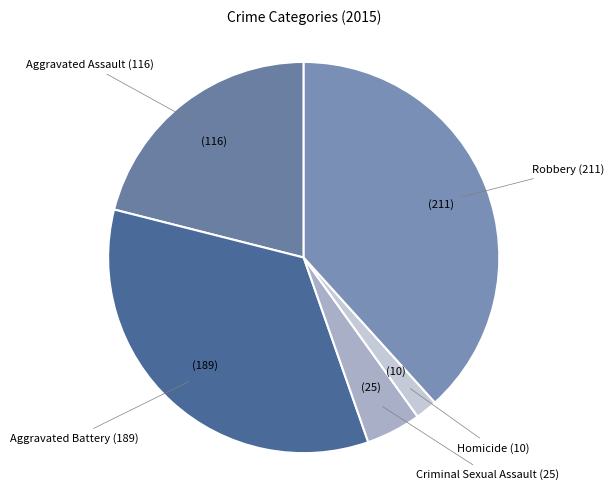

Count the number of slices in the pie.

5